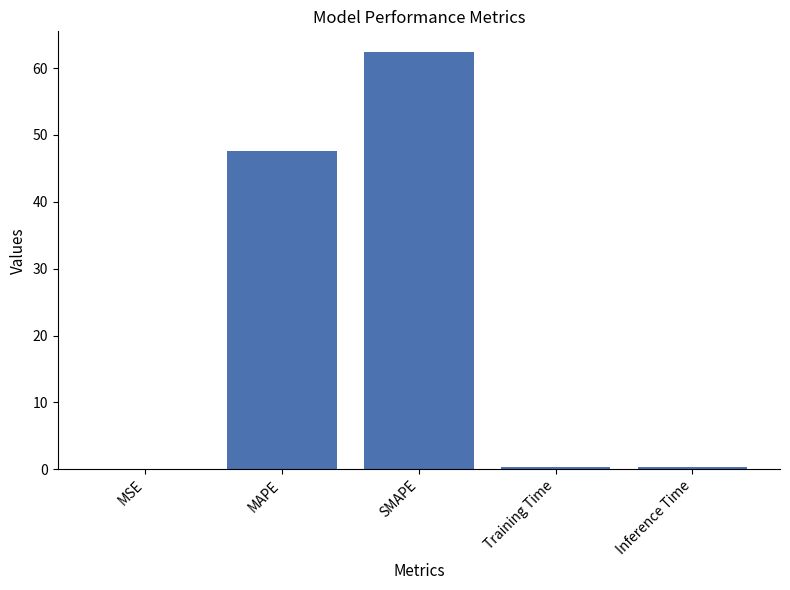

At which category does the chart reach its peak across all series?

SMAPE